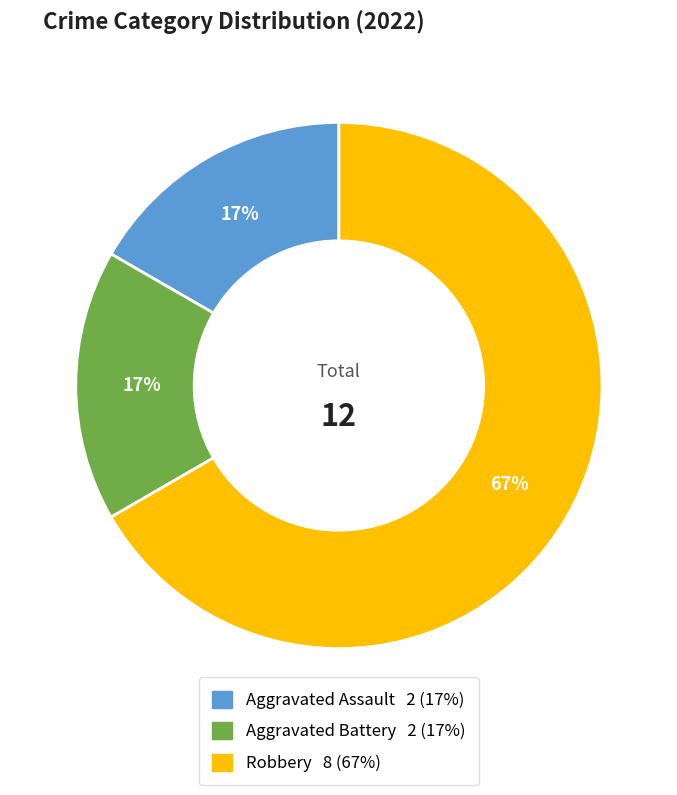

Which category has the biggest portion of the pie?

Robbery